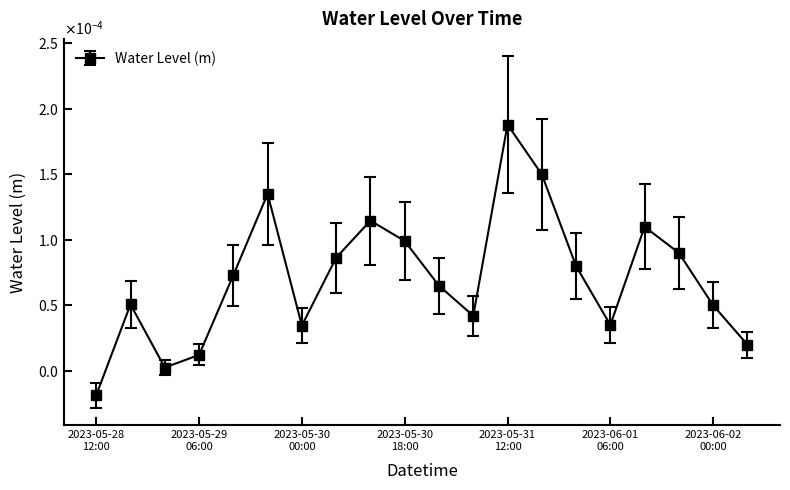

Is this an area chart (filled region under the line)?

No